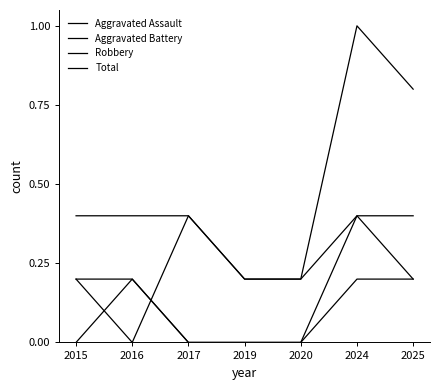

How many lines are shown in the chart?

4